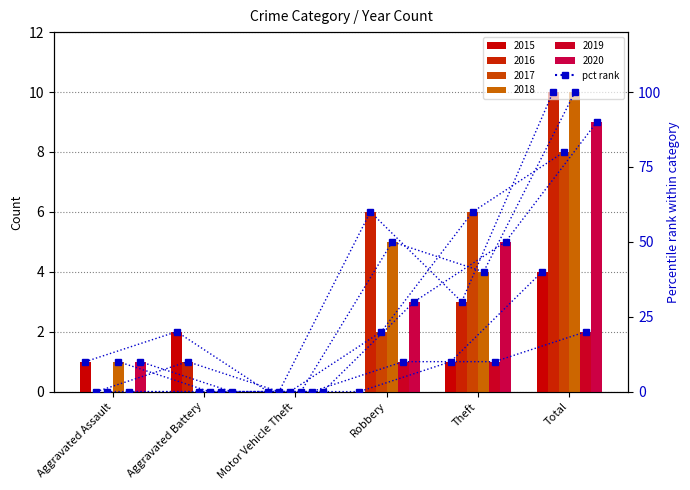

Which has a higher value, Motor Vehicle Theft or Total?

Total